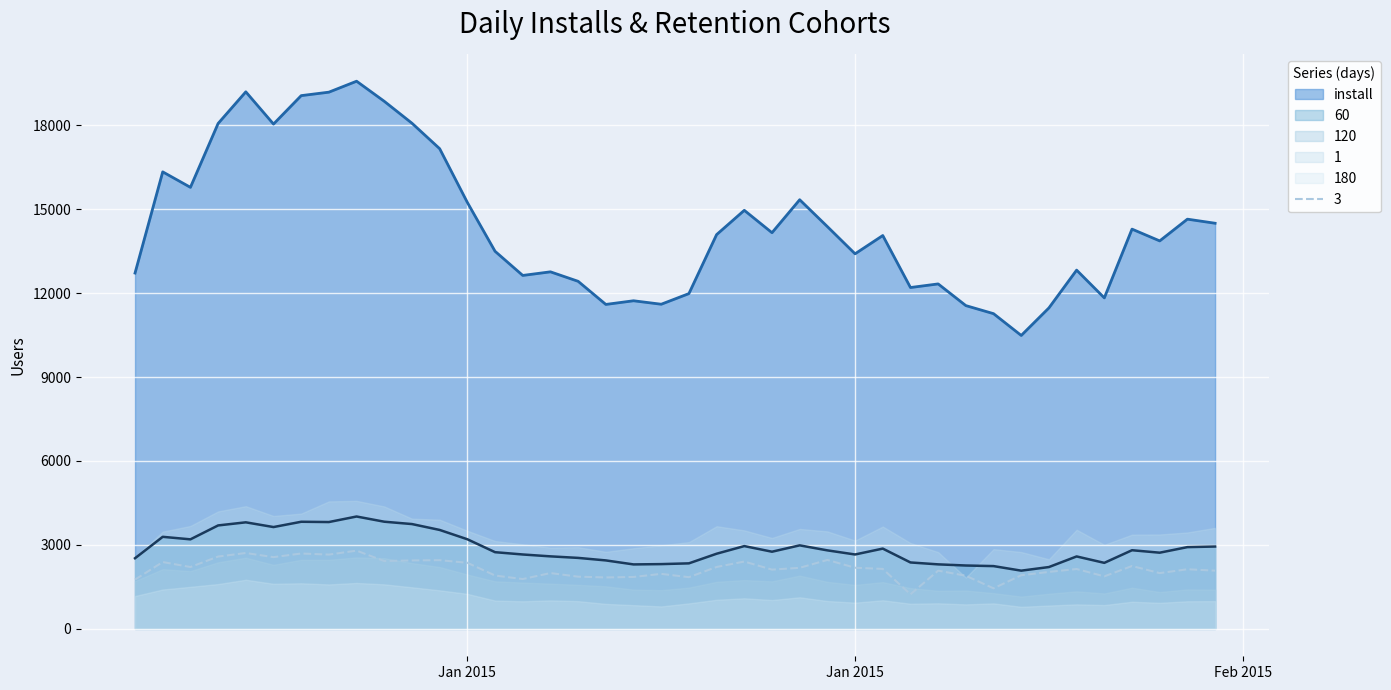

How many interior local valleys does the 60 series have?

9